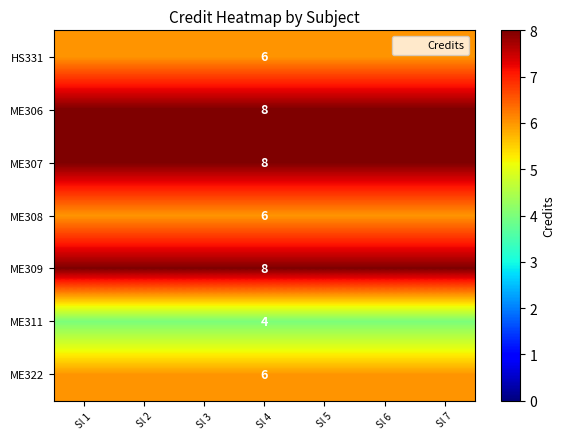

Is it true that ME322 equals 2 at Sl 4?

False